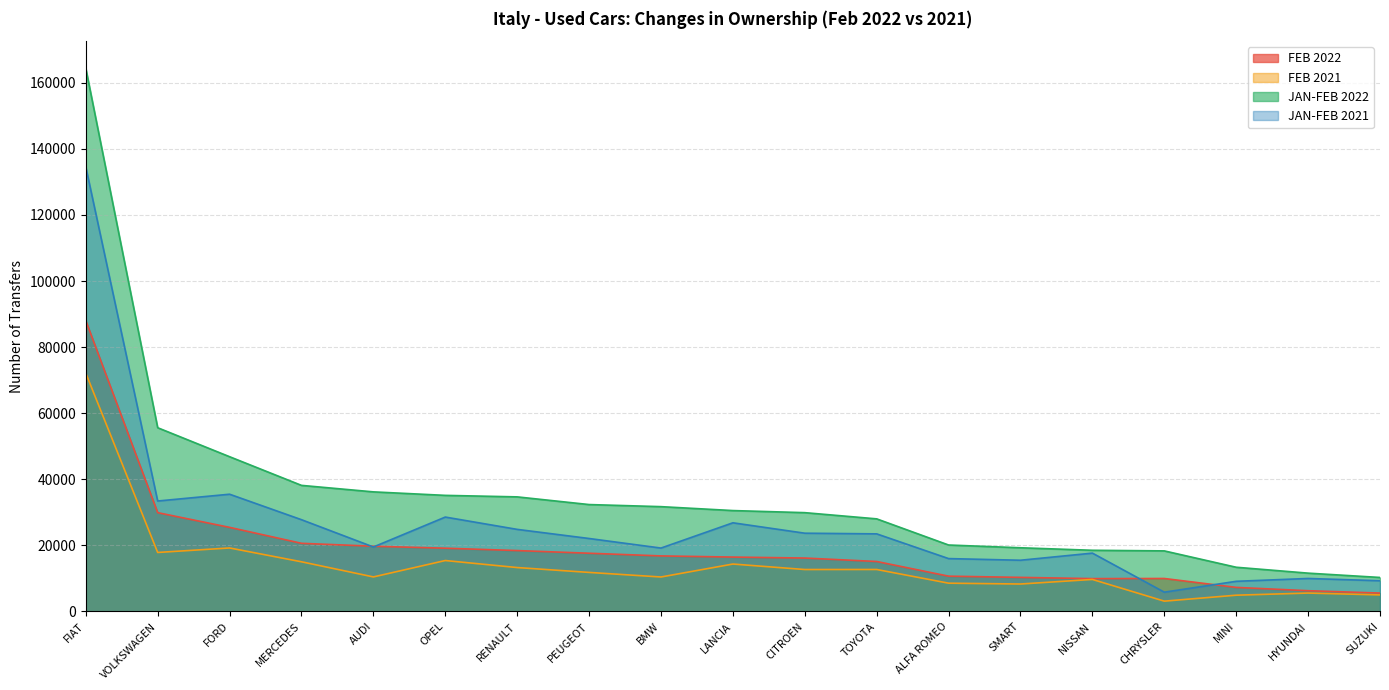

Where is JAN-FEB 2021 nearest to the value 70208?

FORD